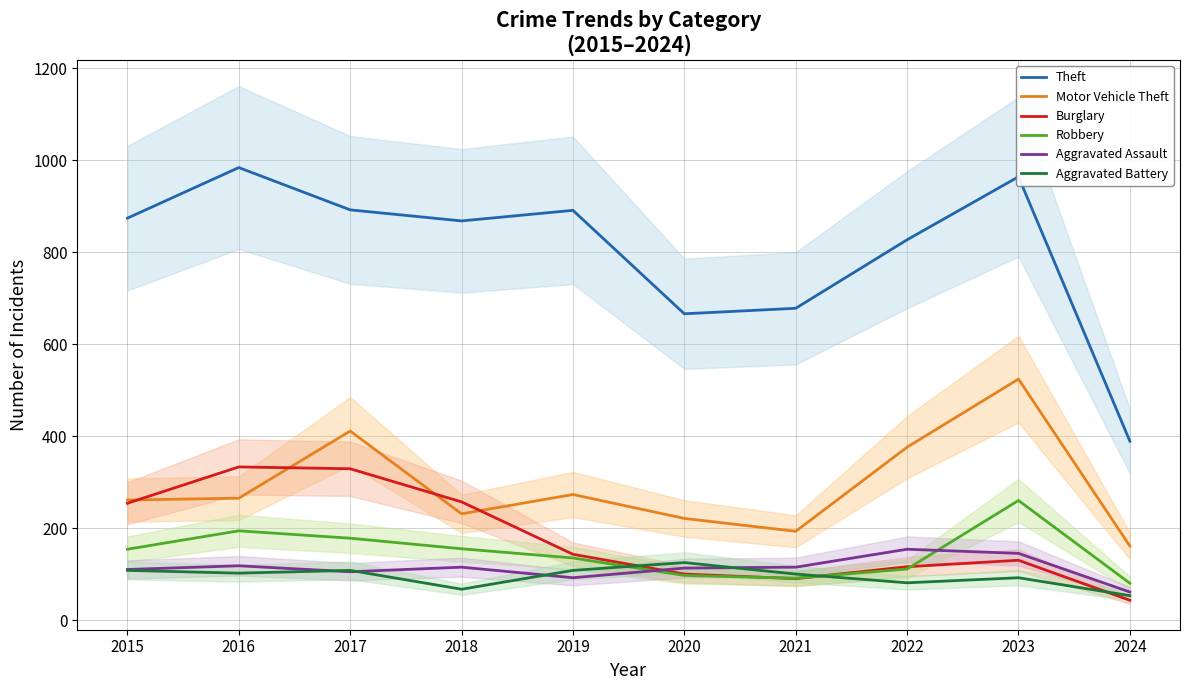

True or false: Aggravated Assault has a value of 61 at 2024.

True